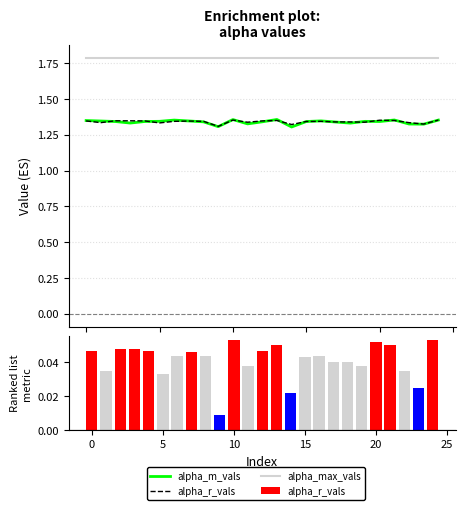

At 10, list the series in order from smallest to largest.

alpha_r_vals, alpha_m_vals, alpha_max_vals